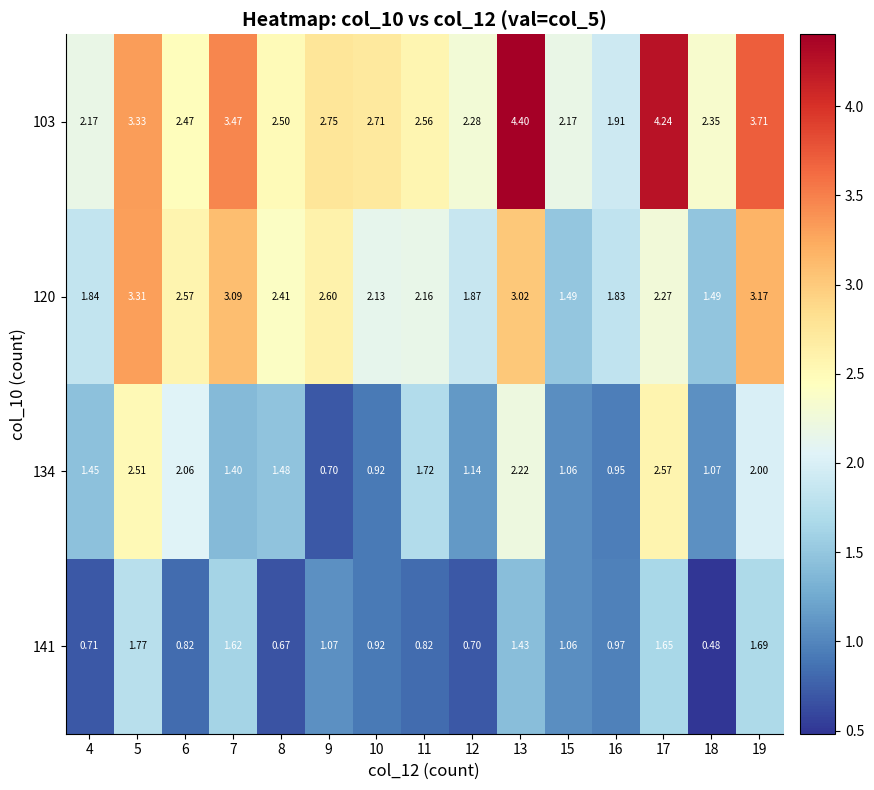

How many categories are shown in the chart?

15